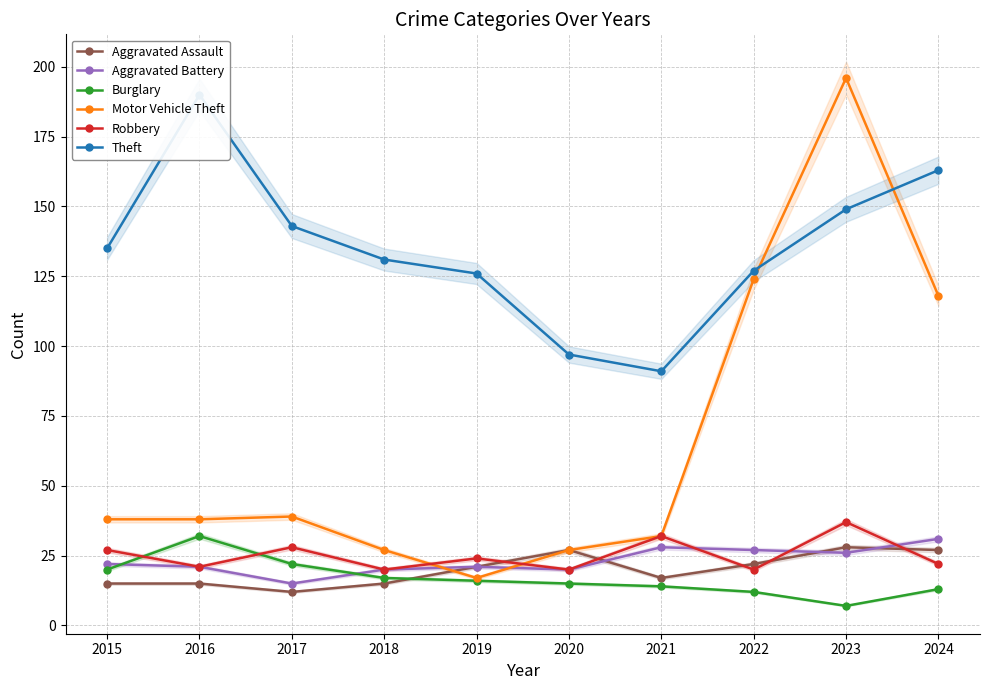

List the series in order of their peak value, lowest first.

Aggravated Assault, Aggravated Battery, Burglary, Robbery, Theft, Motor Vehicle Theft